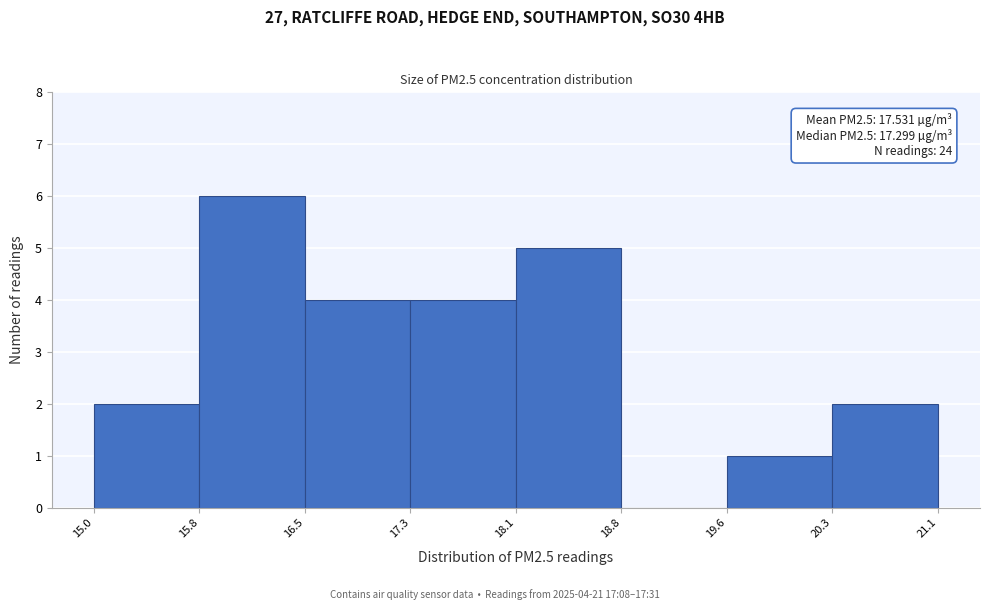

Over which range of the x-axis is the bar tallest?

15.8 to 16.5